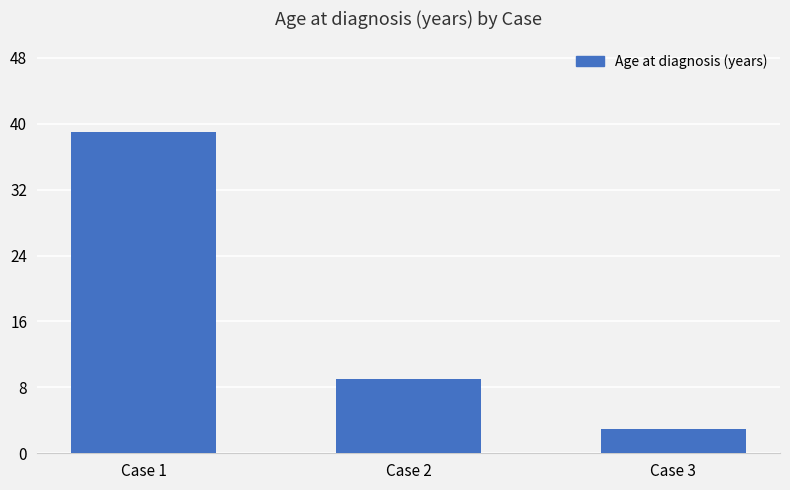

Which category has the highest value across all series?

Case 1